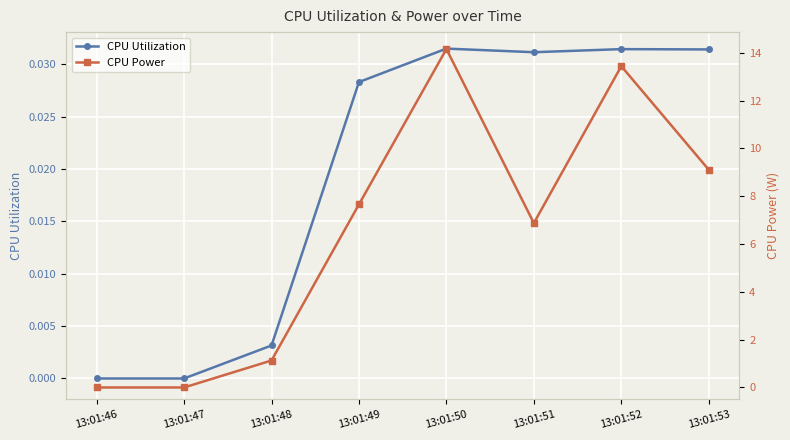

At which label is CPU Utilization closest to 0?

13:01:46